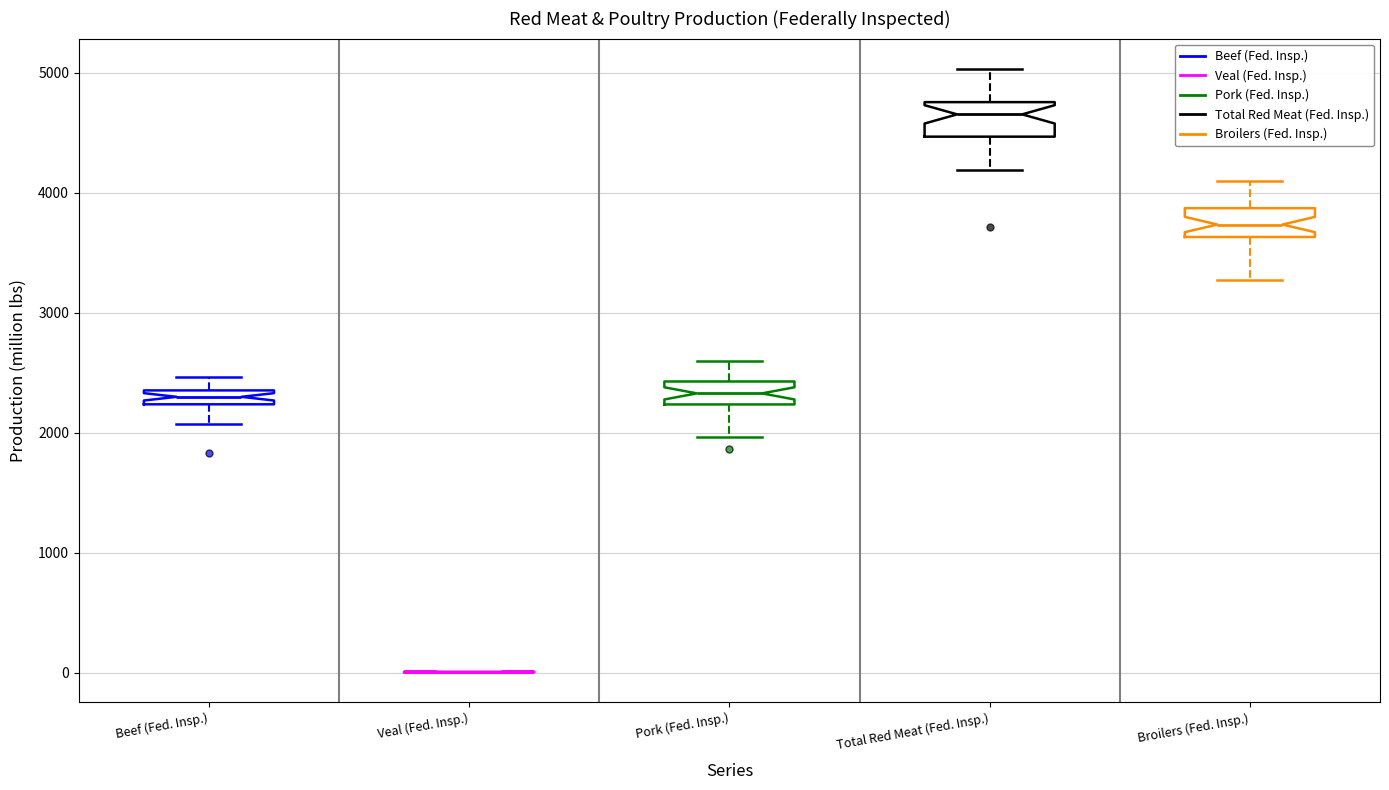

Where does the upper whisker of the box for Broilers (Fed. Insp.) end on the y-axis? The values are not printed on the chart, so give them approximately, as read against the axis.

4100